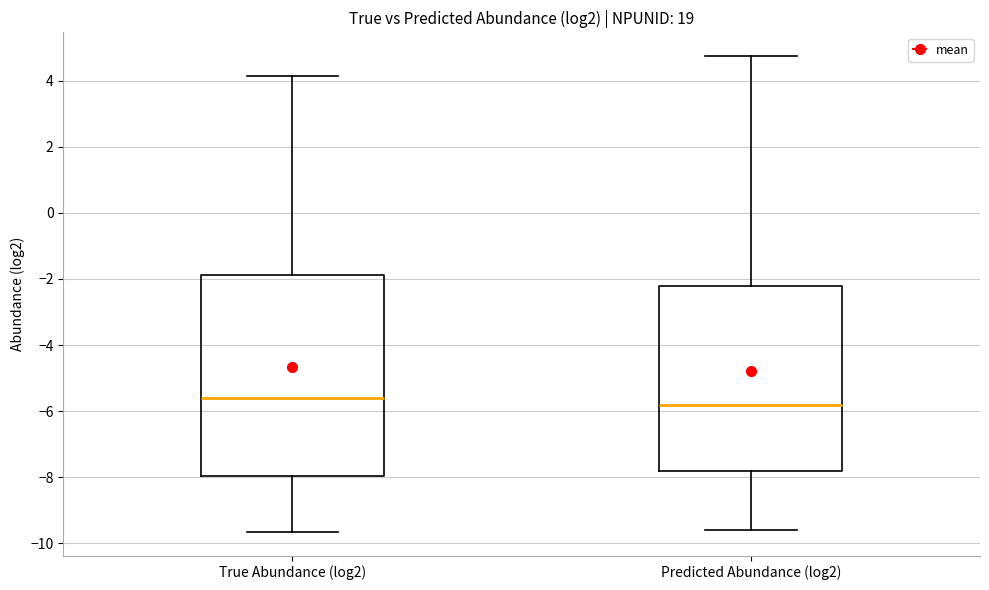

Comparing the boxes themselves (not the whiskers), which one is the tallest?

True Abundance (log2)